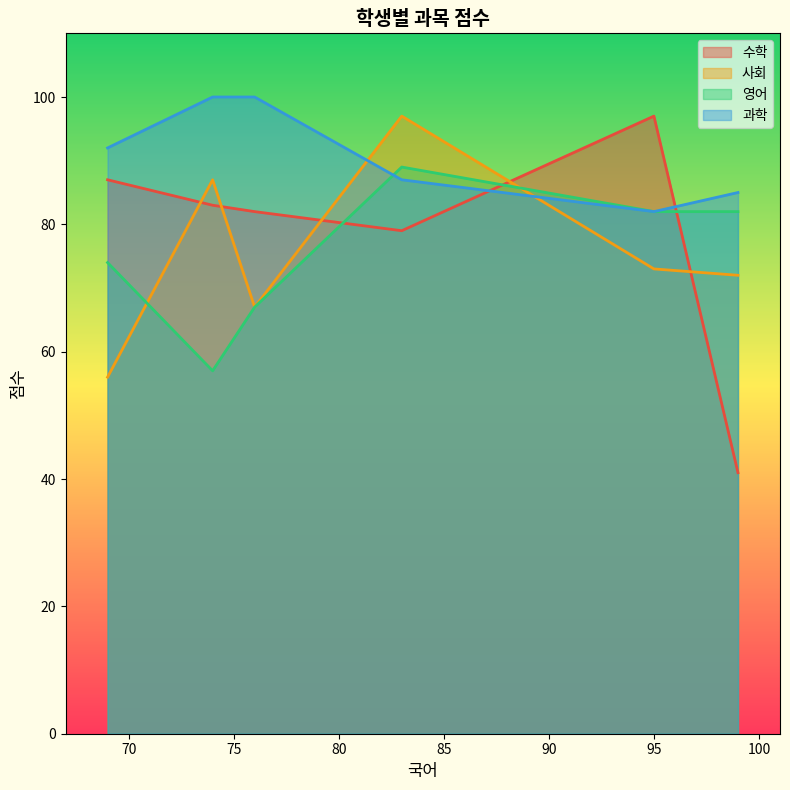

What is the difference between the maximum and minimum values in the 수학 series?

56